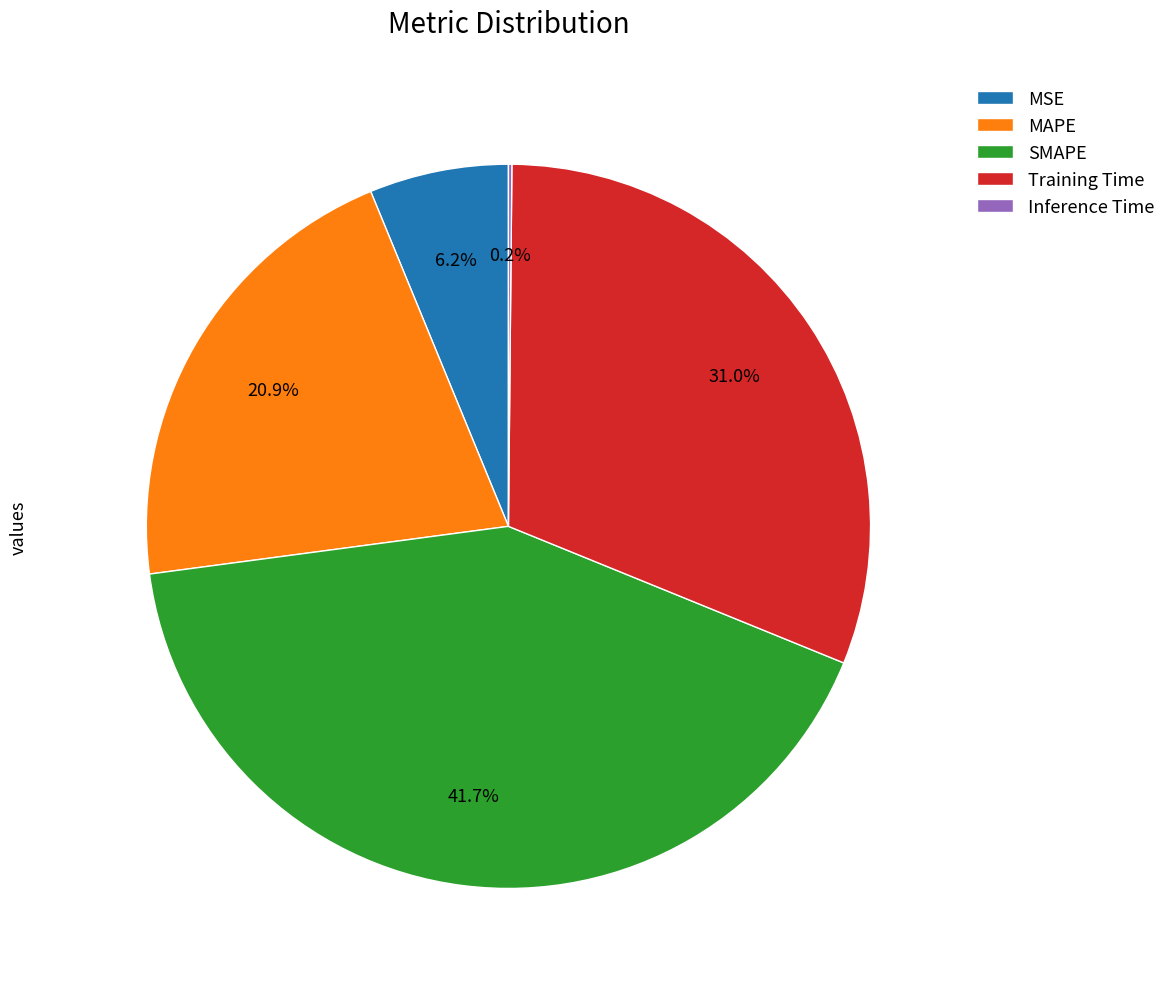

How much of the chart is everything except MSE?

93.8%